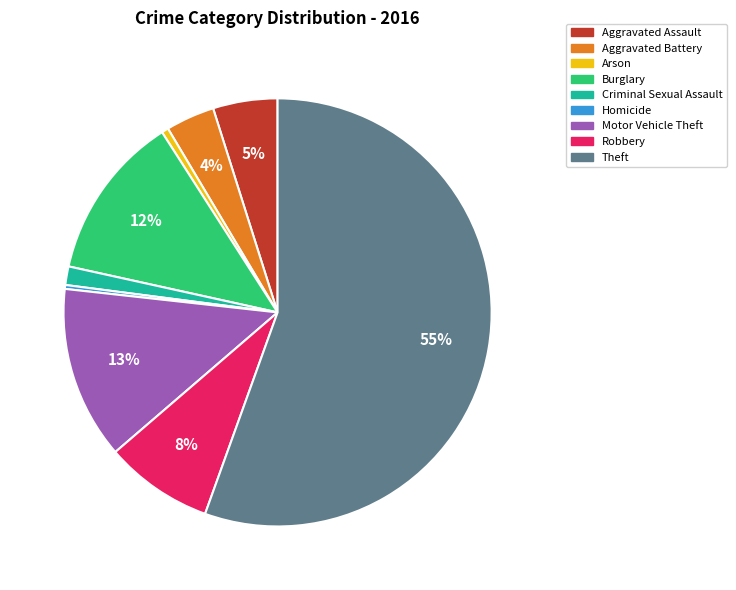

Which category has the biggest portion of the pie?

Theft